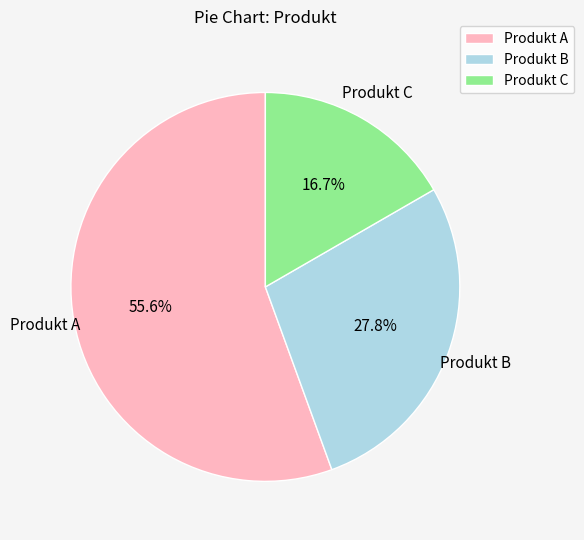

What percentage is NOT represented by Produkt B?

72.2%